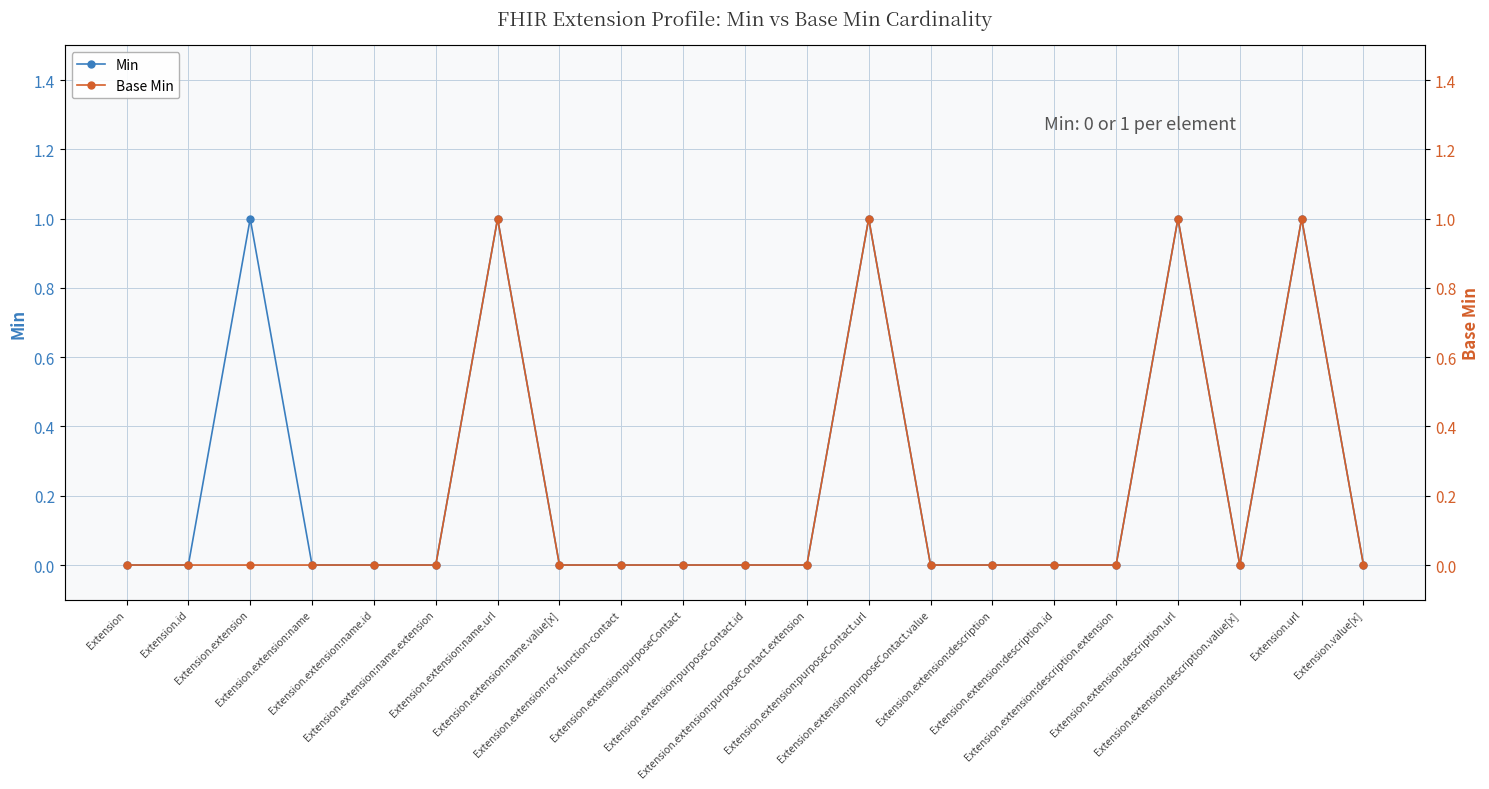

What is the sum of the Min values at Extension.extension:name.url and Extension.extension:name.value[x]?

1